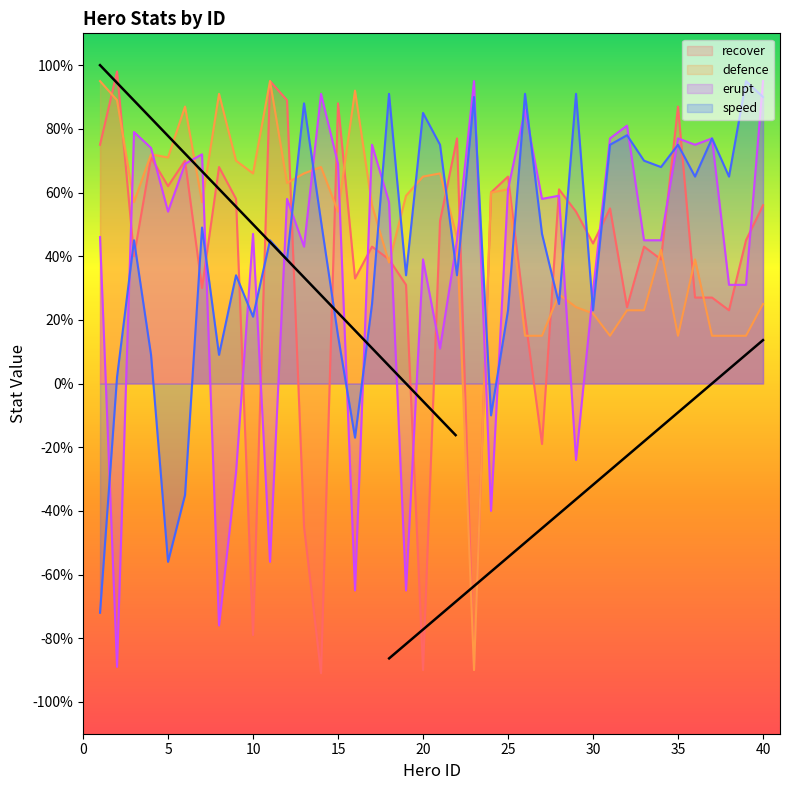

True or false: recover and erupt intersect in this chart.

True